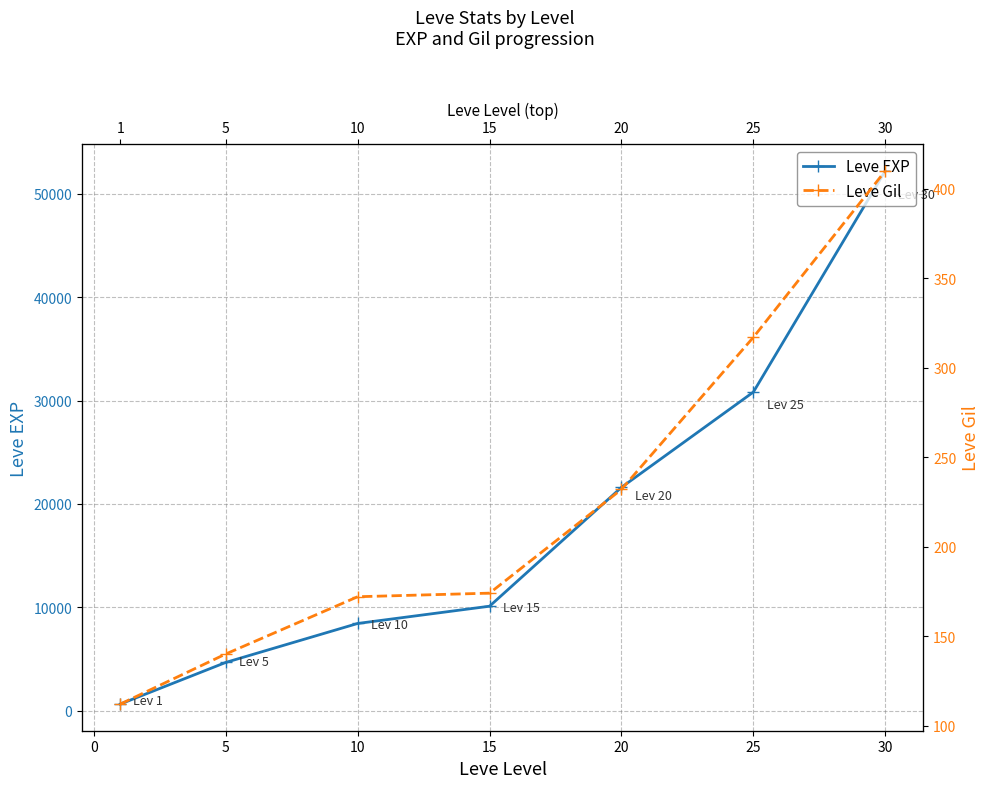

Is it true that Leve Gil equals 212 at 25?

False